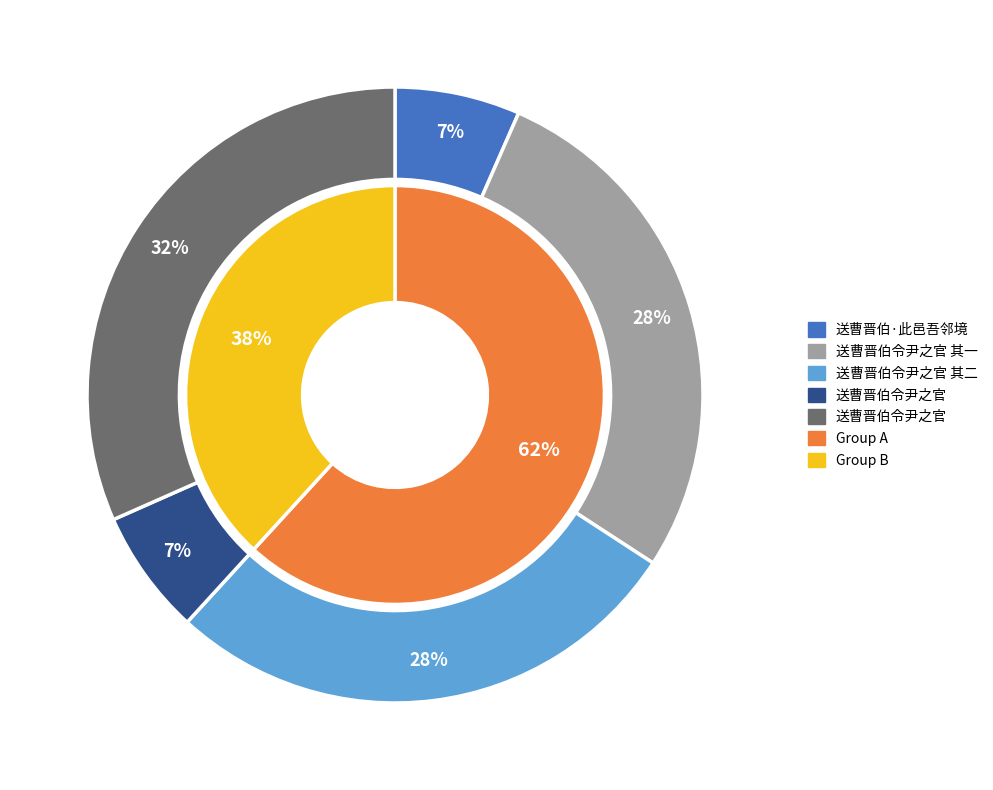

What portion of the pie excludes 送曹晋伯令尹之官 其二?

72.4%